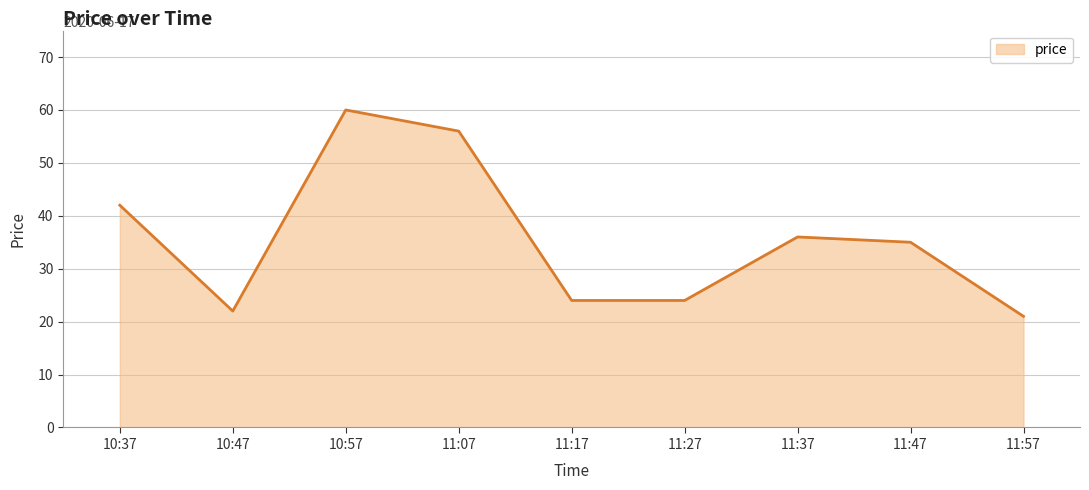

Reading left to right, list all the values displayed in this chart.

10:37=42	10:47=22	10:57=60	11:07=56	11:17=24	11:27=24	11:37=36	11:47=35	11:57=21